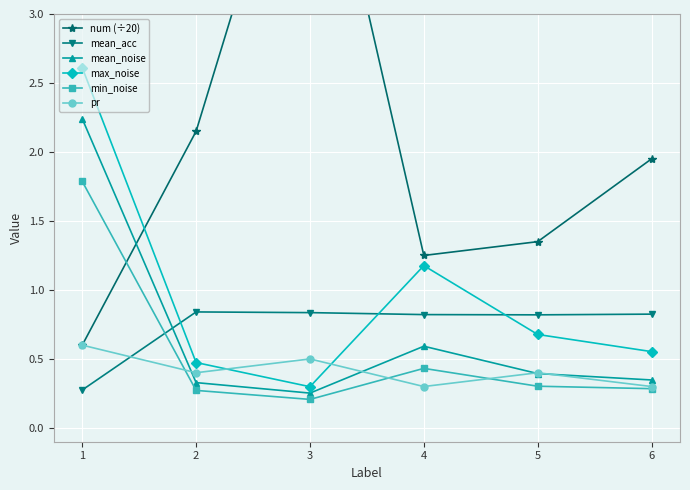

How many interior local peaks does the mean_noise series have?

1